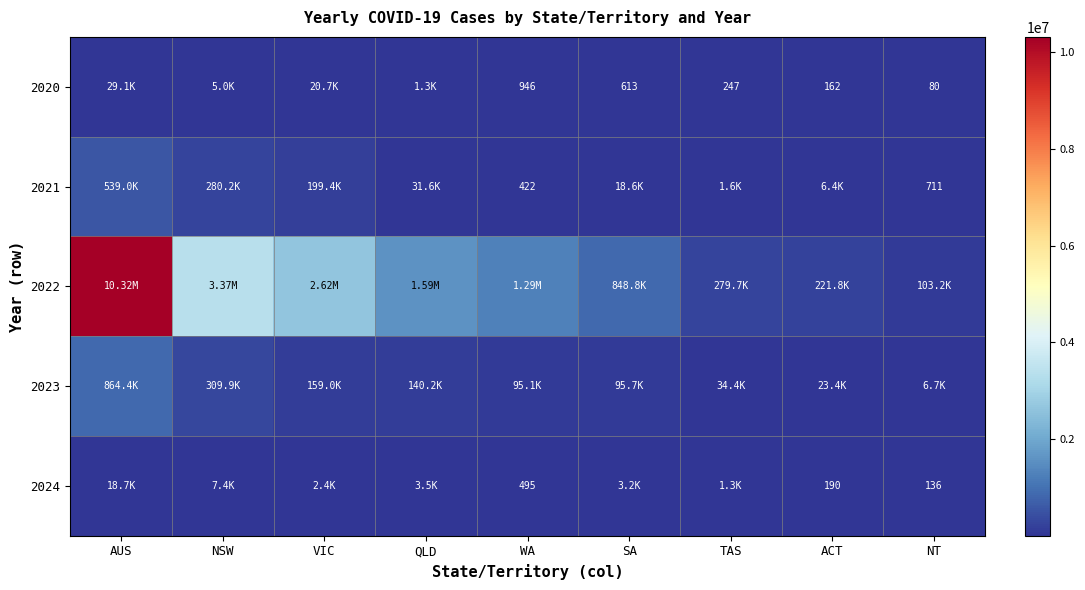

How many categories are shown in the chart?

9